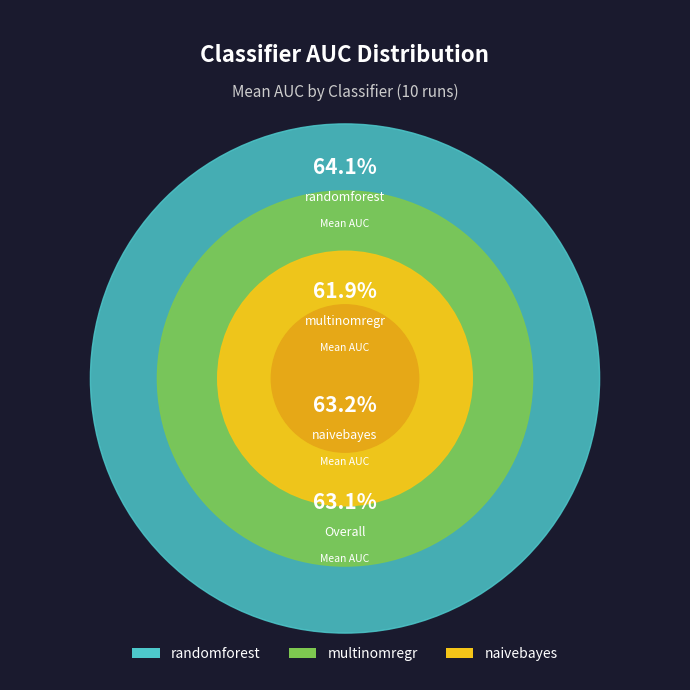

Which category has the biggest portion of the pie?

randomforest